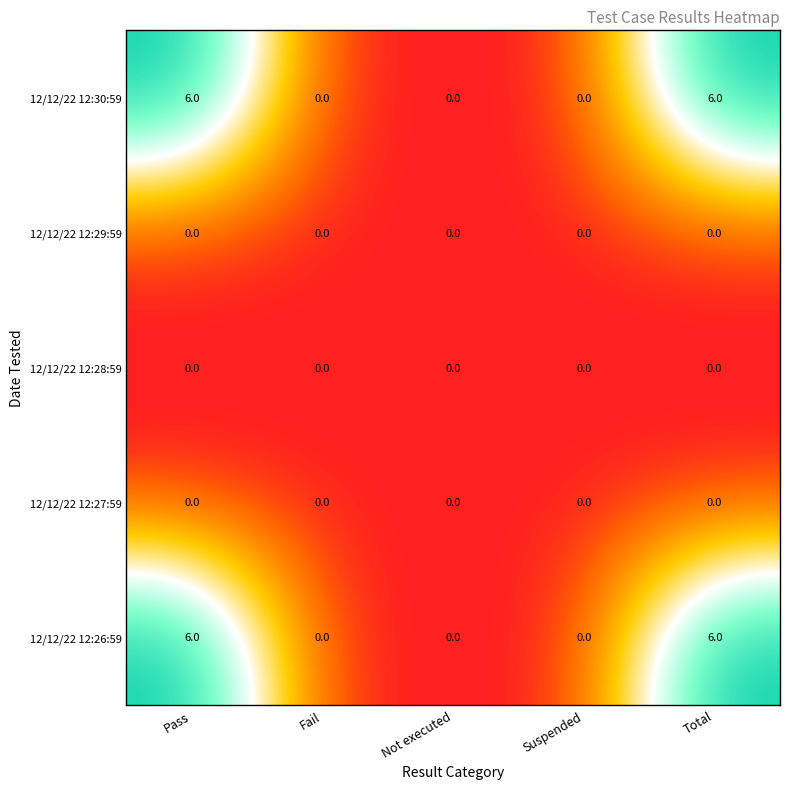

The value of 12/12/22 12:29:59 at Not executed is 0. True or false?

True